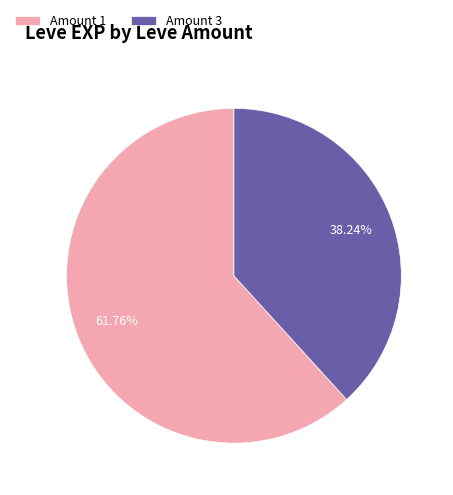

Is there any slice that represents more than half of the pie?

Yes